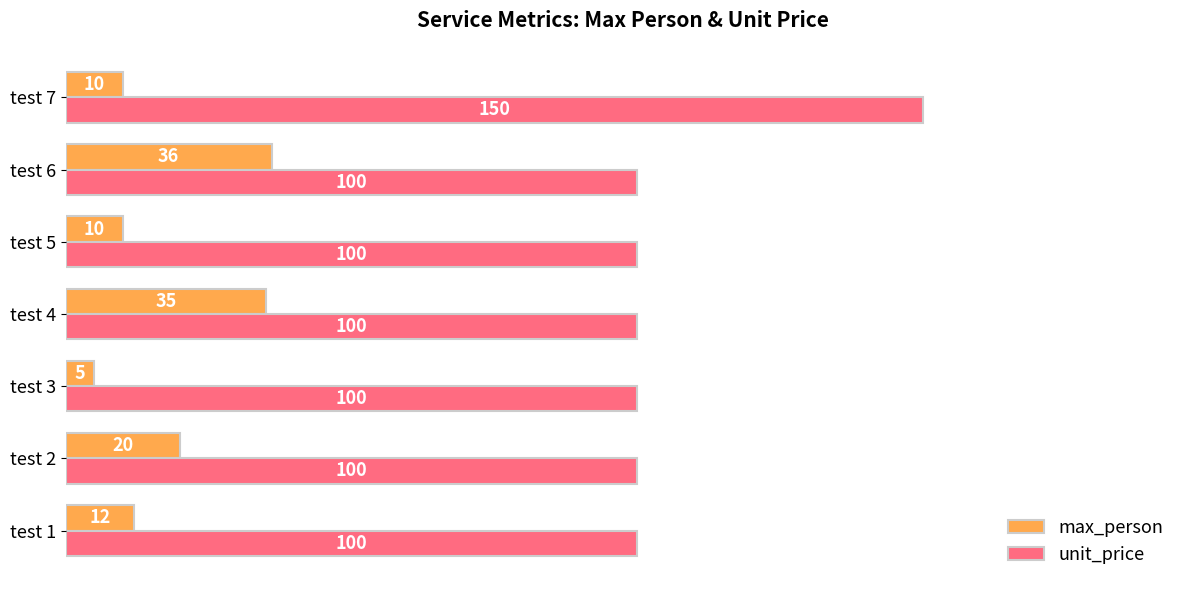

What is the difference between the second highest and second lowest values in the max_person series?

25